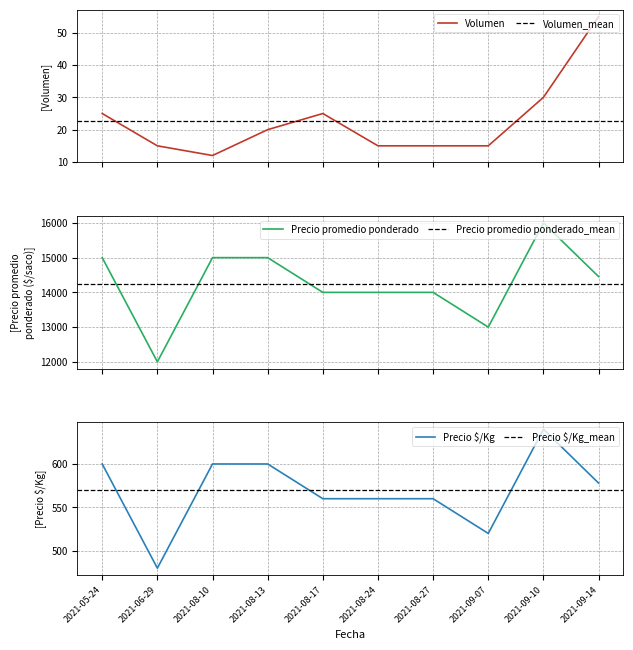

Where does the Precio $/Kg series first go above 578?

2021-05-24